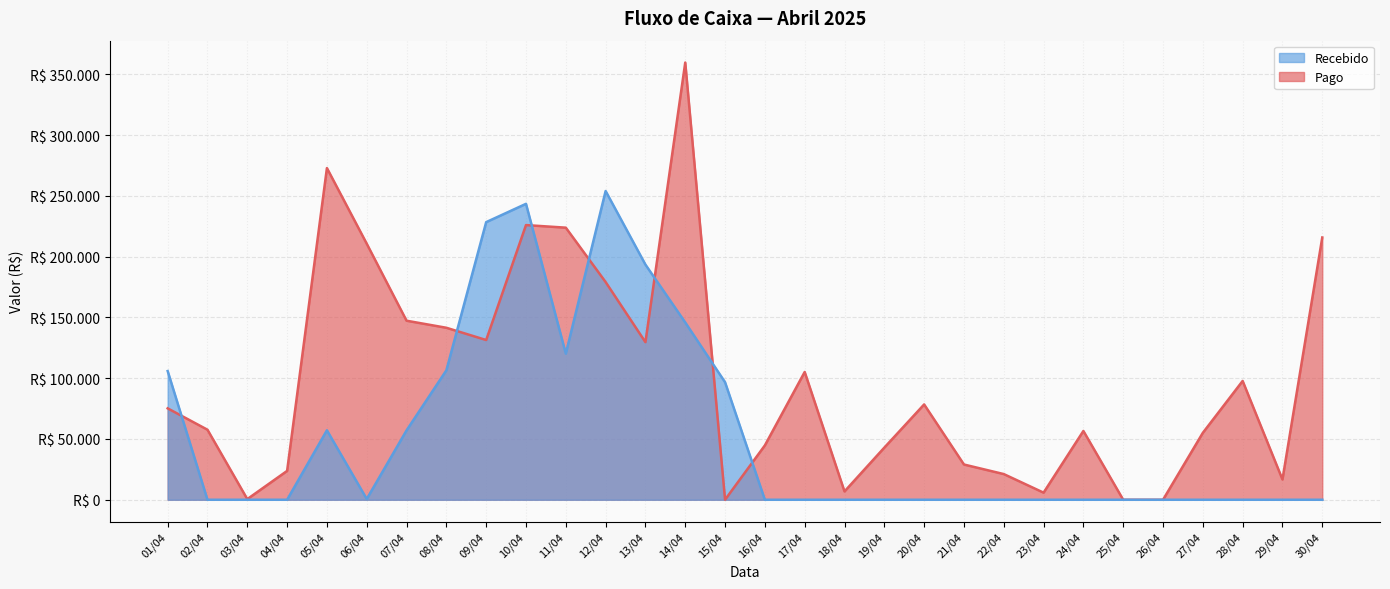

At how many categories does at least one series exceed 141481?

11